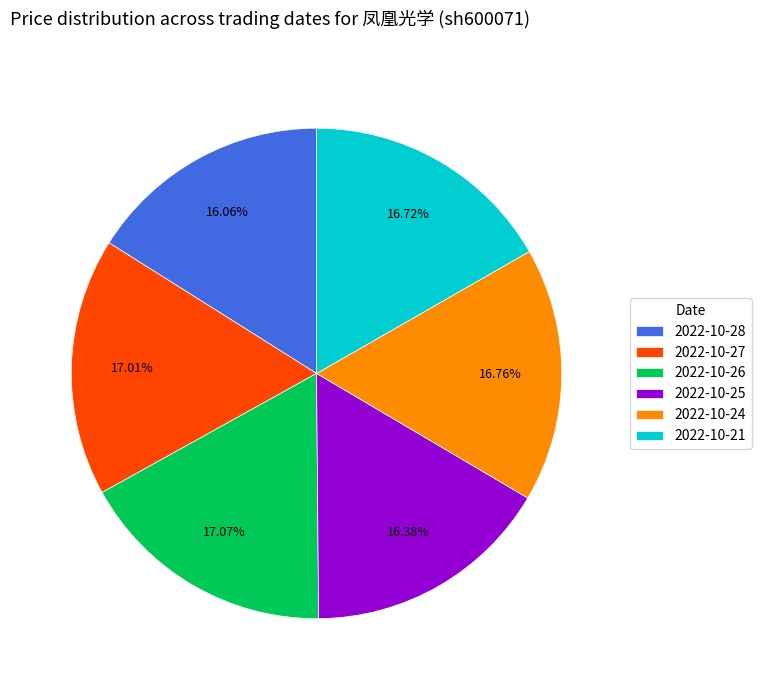

True or false: 2022-10-26 accounts for 17% of the total.

True